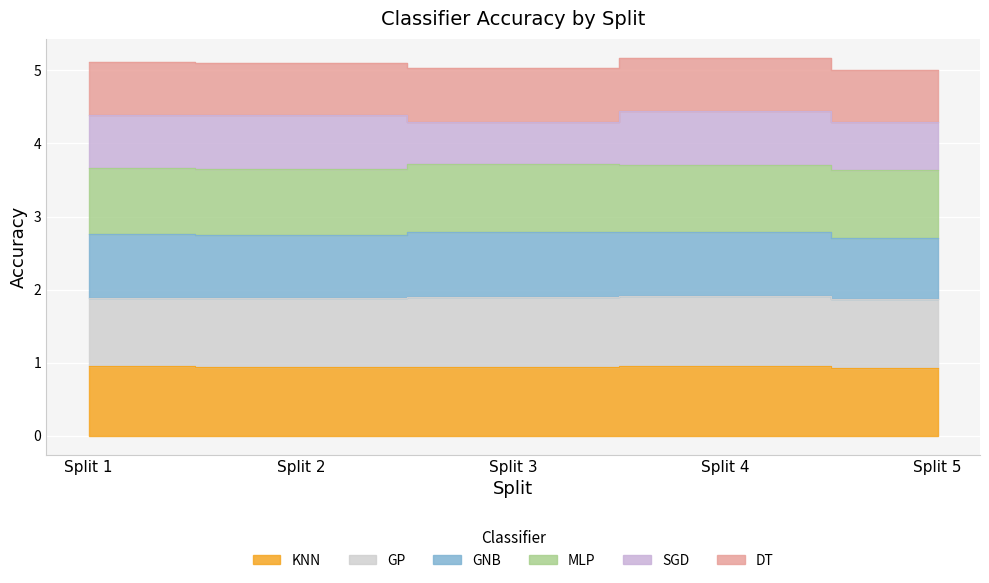

True or false: DT and KNN intersect in this chart.

False